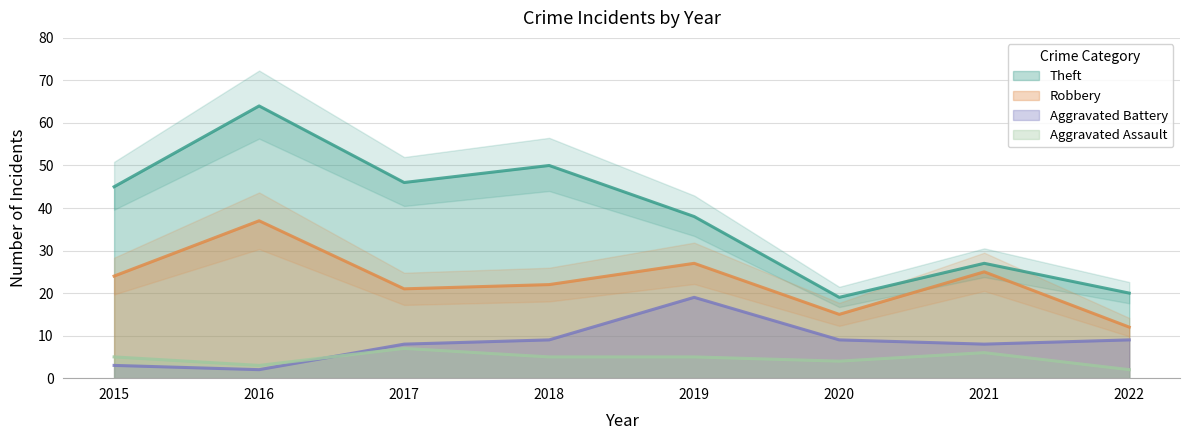

How many lines are shown in the chart?

4